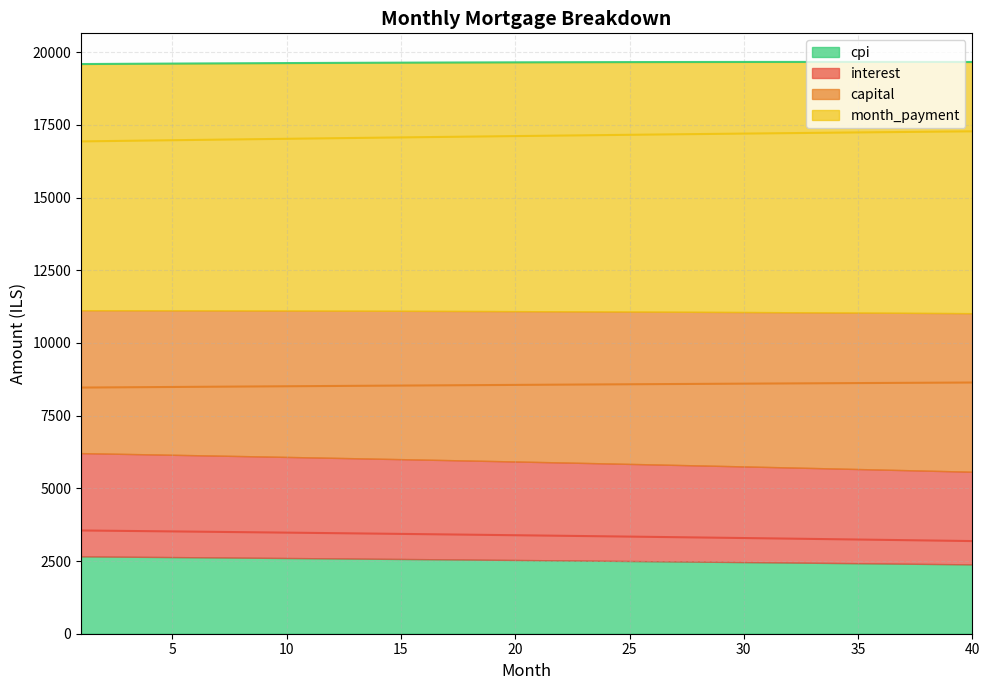

At which category is the sum across all series the highest?

40